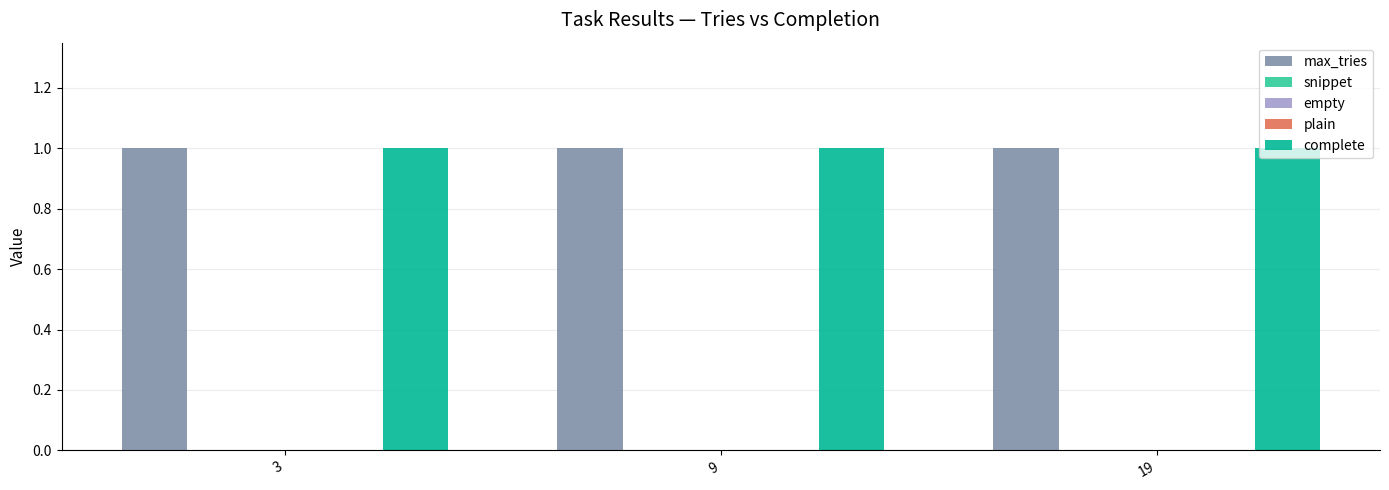

What is the difference between the highest and lowest values at 9?

1